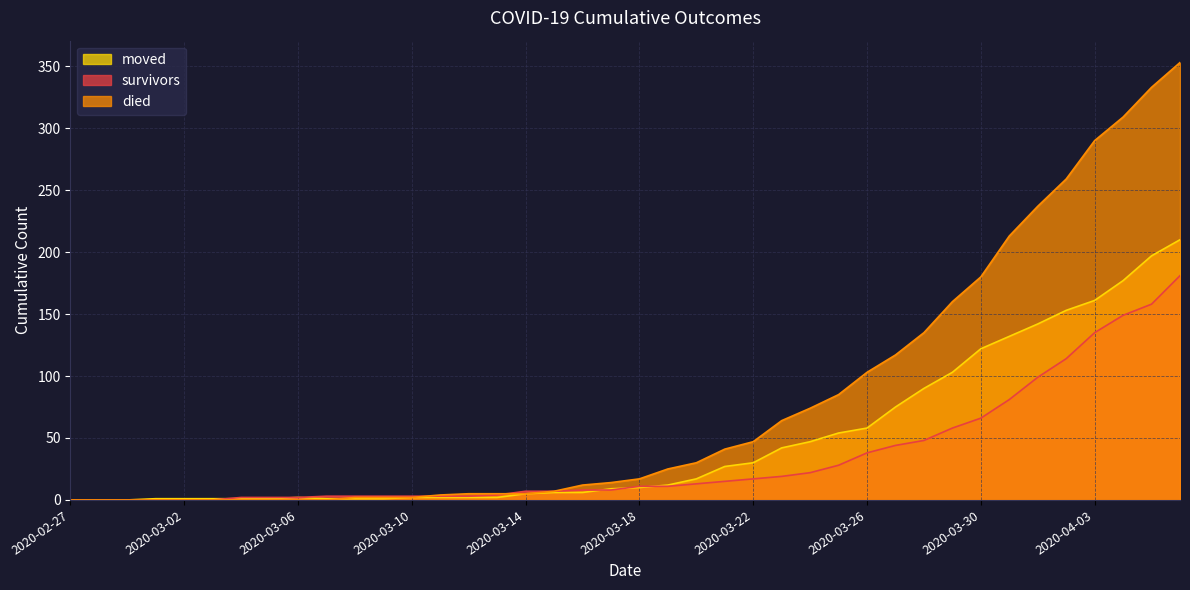

What is the value of the died point at the 32nd from the left?

160